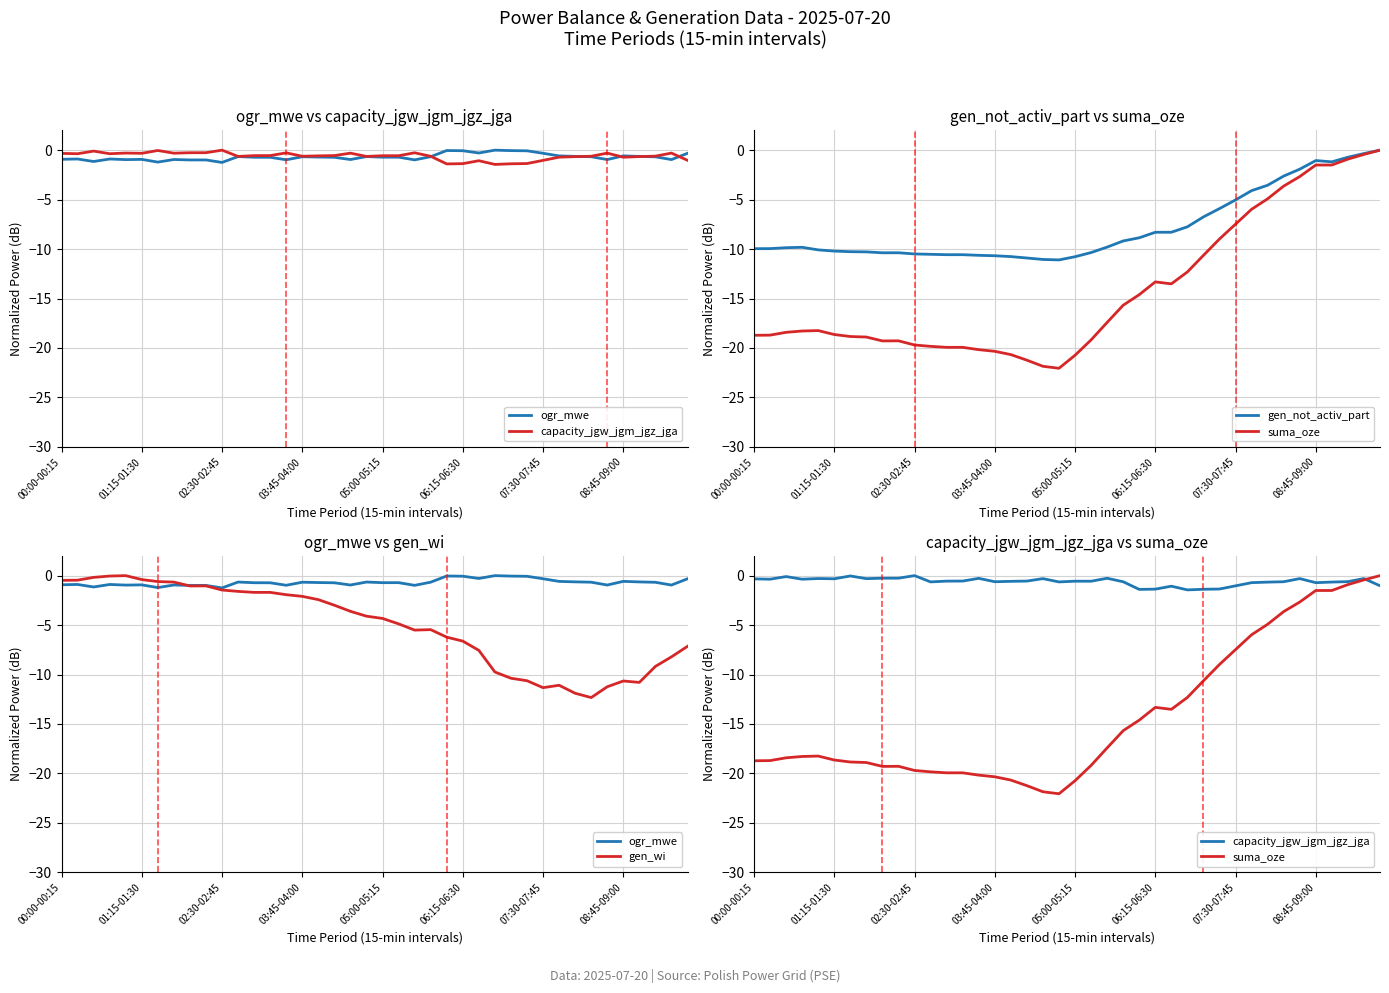

True or false: gen_not_activ_part and capacity_jgw_jgm_jgz_jga intersect in this chart.

True